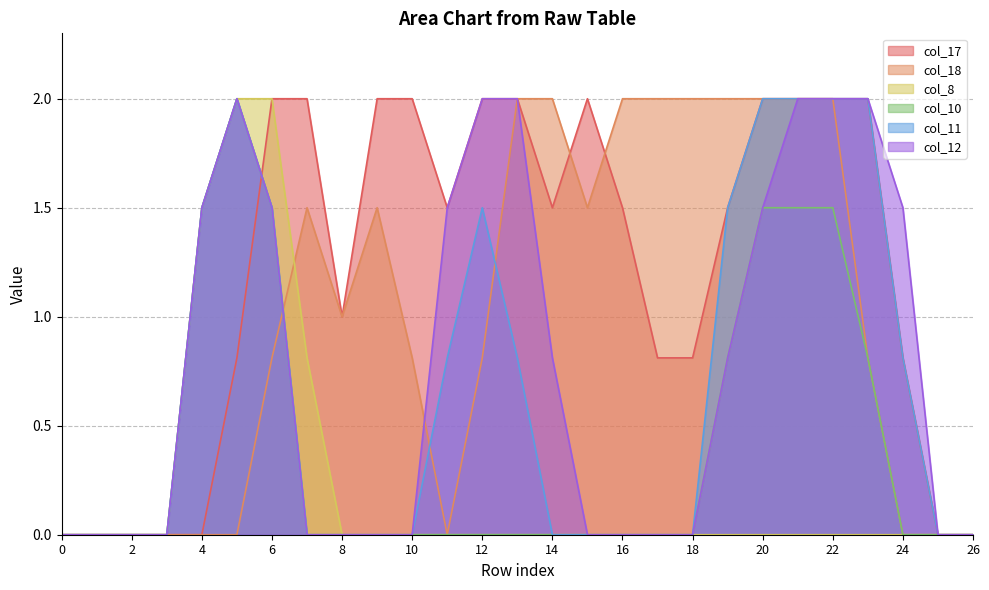

At which label is col_17 closest to 1?

8